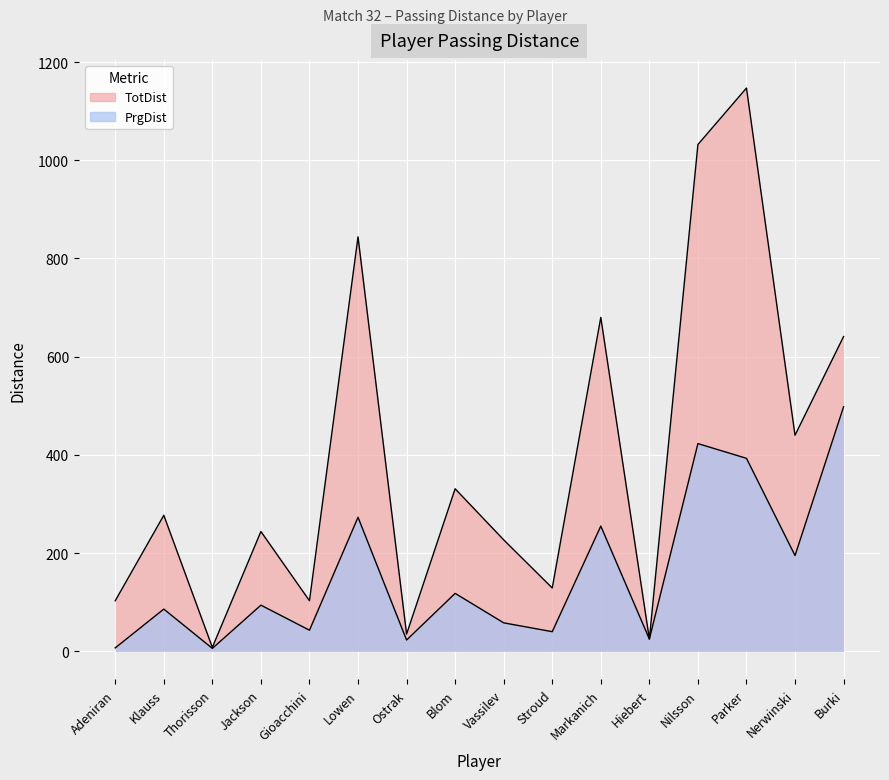

Which label corresponds to the largest value in the chart?

Parker